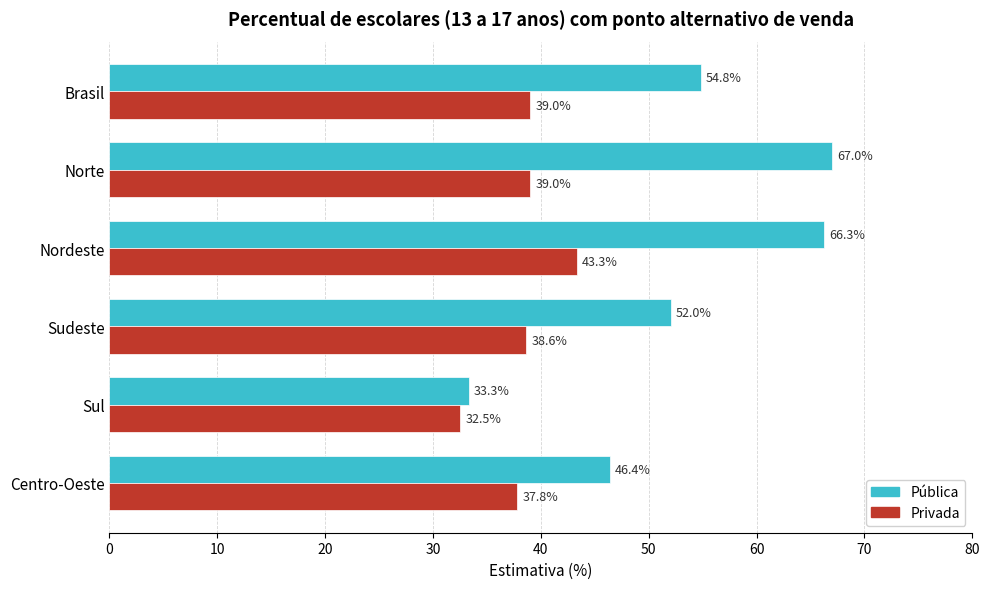

Which series has the widest spread of values?

Pública